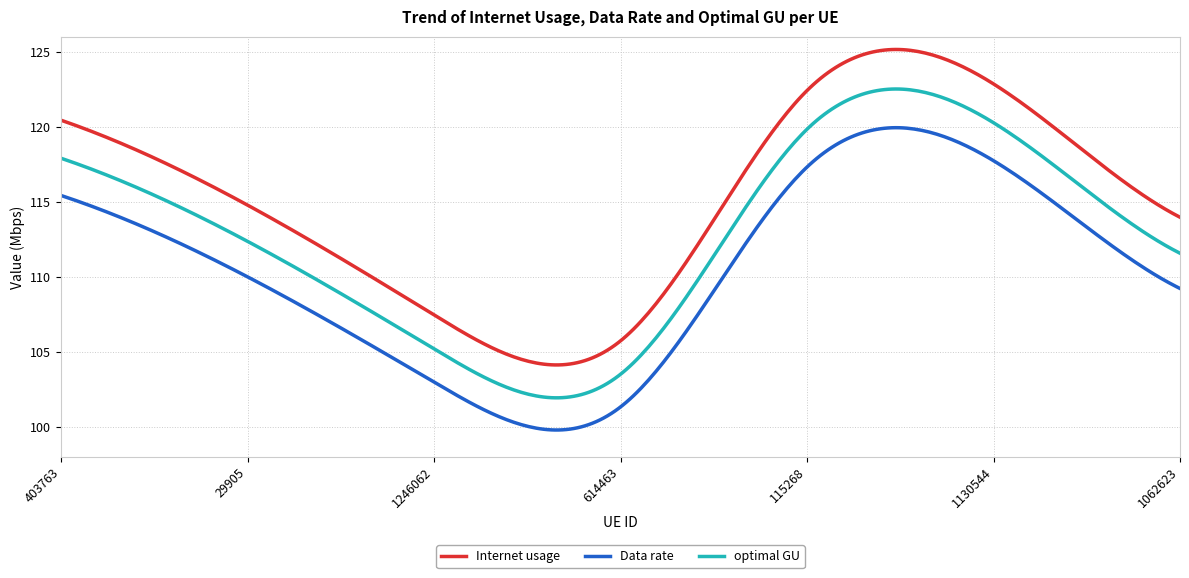

Which series has the largest range (max minus min)?

Internet usage